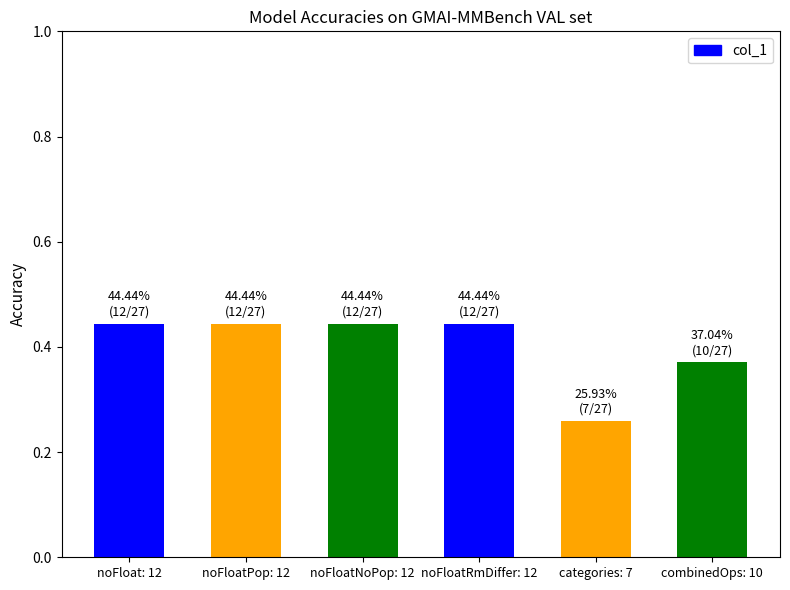

Count the number of categories in the chart.

6